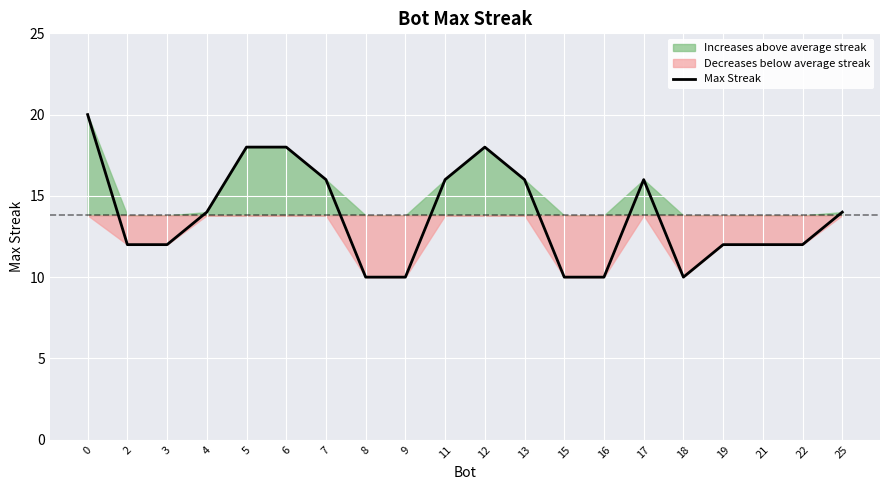

Reading left to right, extract all data points from this chart.

0=20	2=12	3=12	4=14	5=18	6=18	7=16	8=10	9=10	11=16	12=18	13=16	15=10	16=10	17=16	18=10	19=12	21=12	22=12	25=14